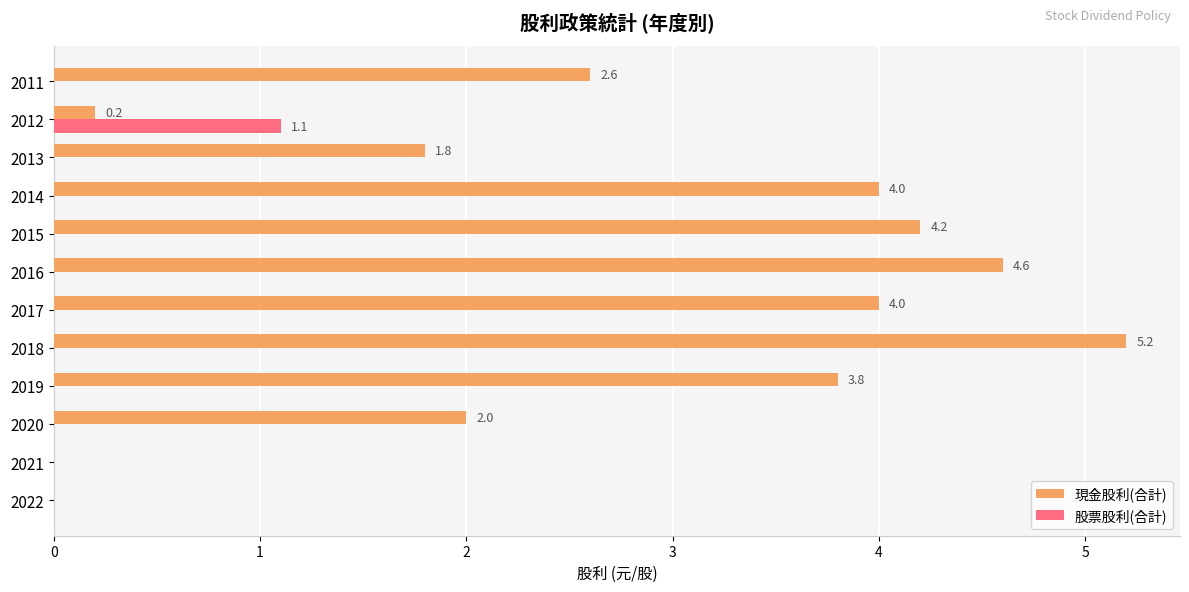

Is the value of 股票股利(合計) at 2022 greater than the value of 現金股利(合計) at 2018?

No